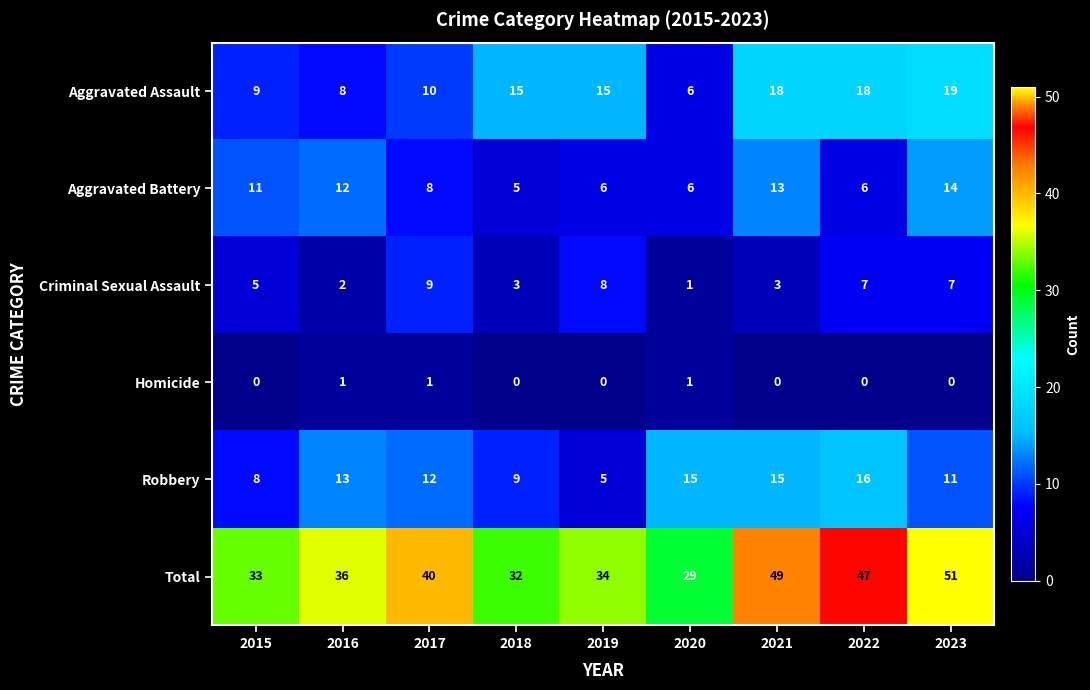

Rank the series at 2015 from highest to lowest value.

Total, Aggravated Battery, Aggravated Assault, Robbery, Criminal Sexual Assault, Homicide